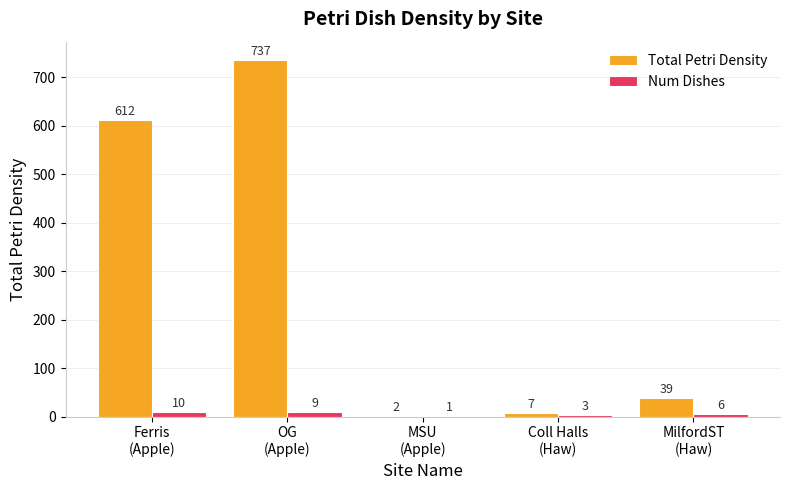

Which series has the largest total across all categories?

Total Petri Density